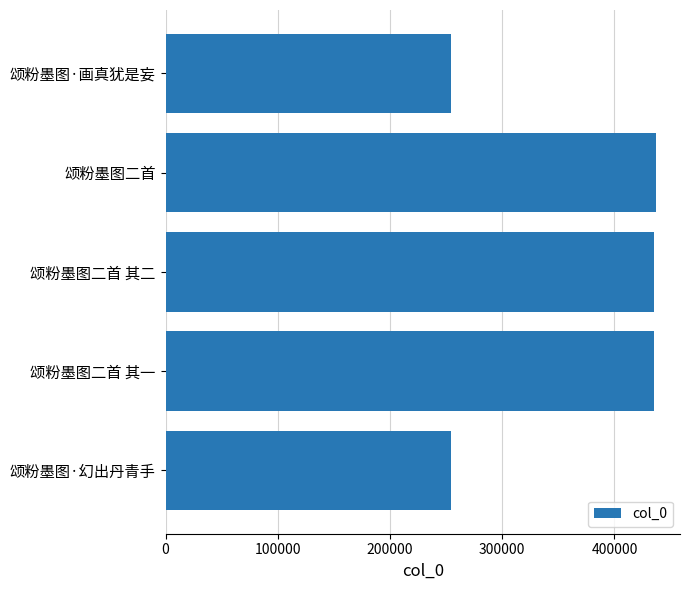

Approximately how many times larger is the value at 颂粉墨图二首 其一 compared to 颂粉墨图二首?

1.0